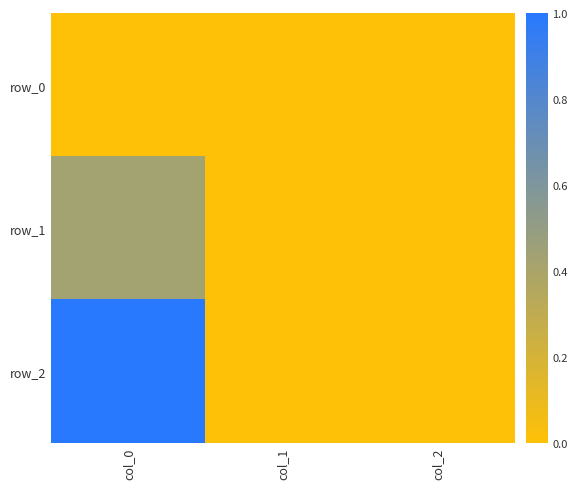

Is it true that row_2 equals 0.0 at col_2?

True